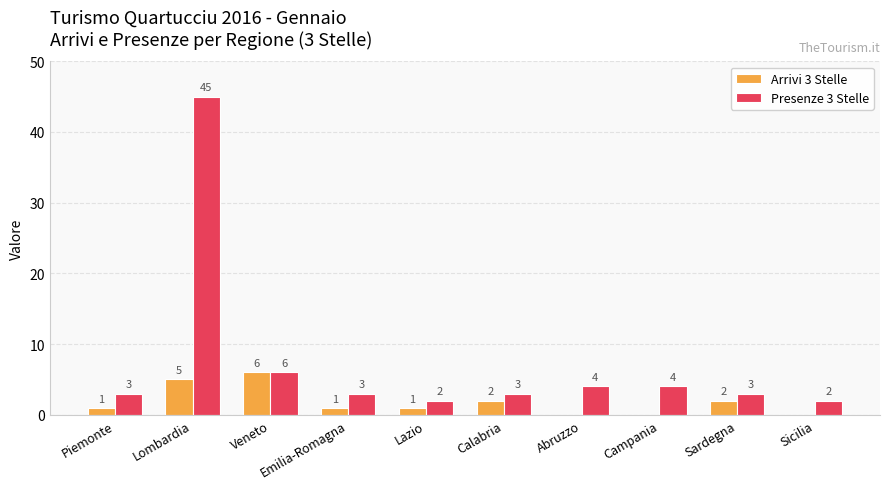

How many Arrivi 3 Stelle values are between 0 and 2?

8